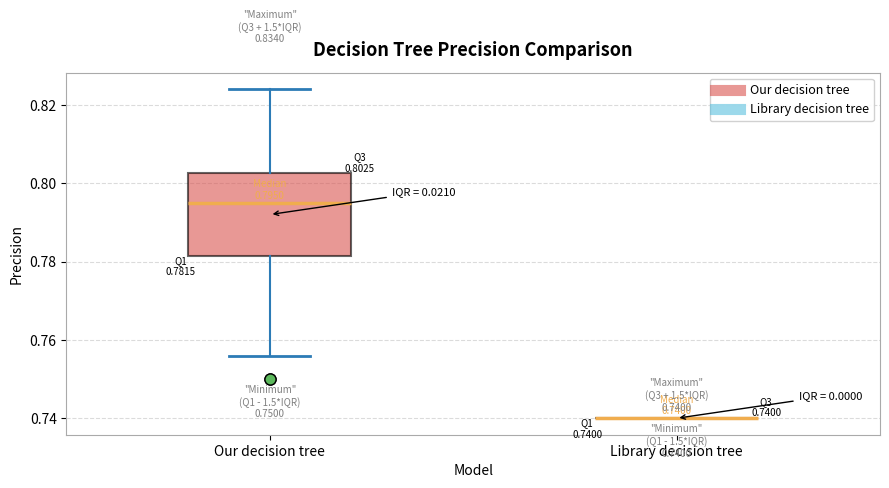

Which box is the tallest, from its lower edge to its upper edge?

Our decision tree